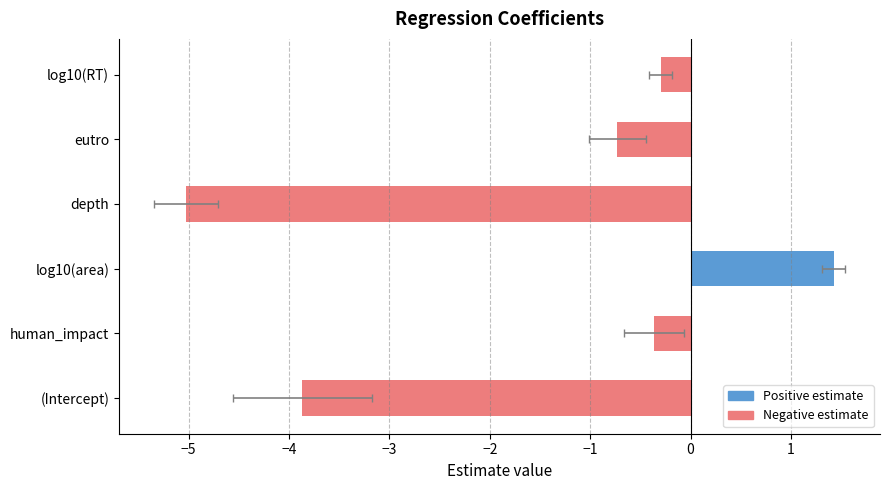

What is the difference between the second highest and minimum values in the estimate series?

4.7